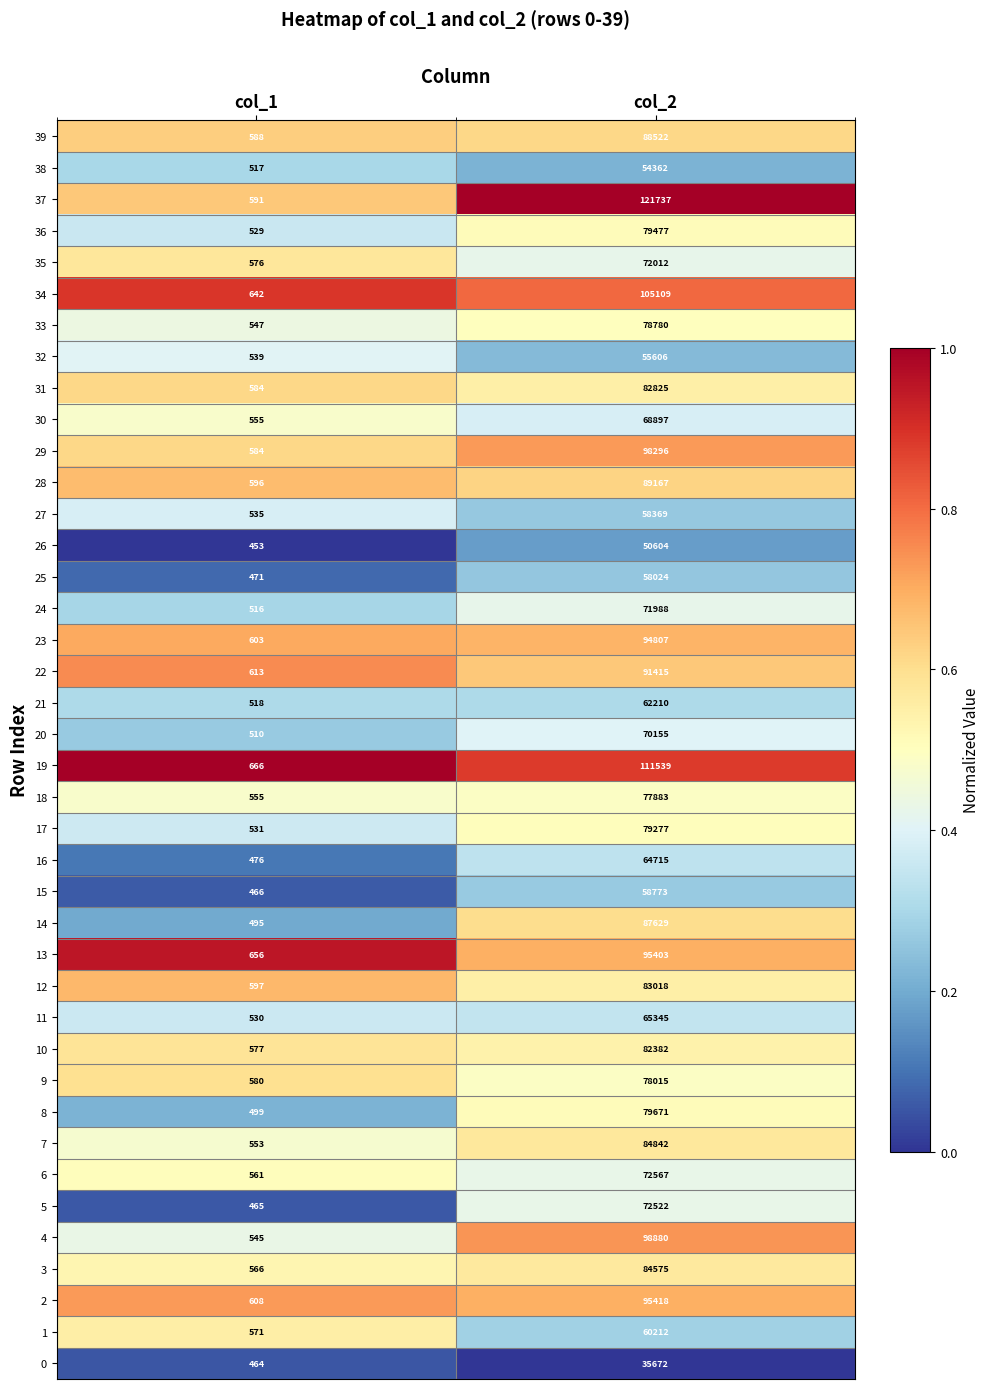

What is the average value of the 16 series?

32596